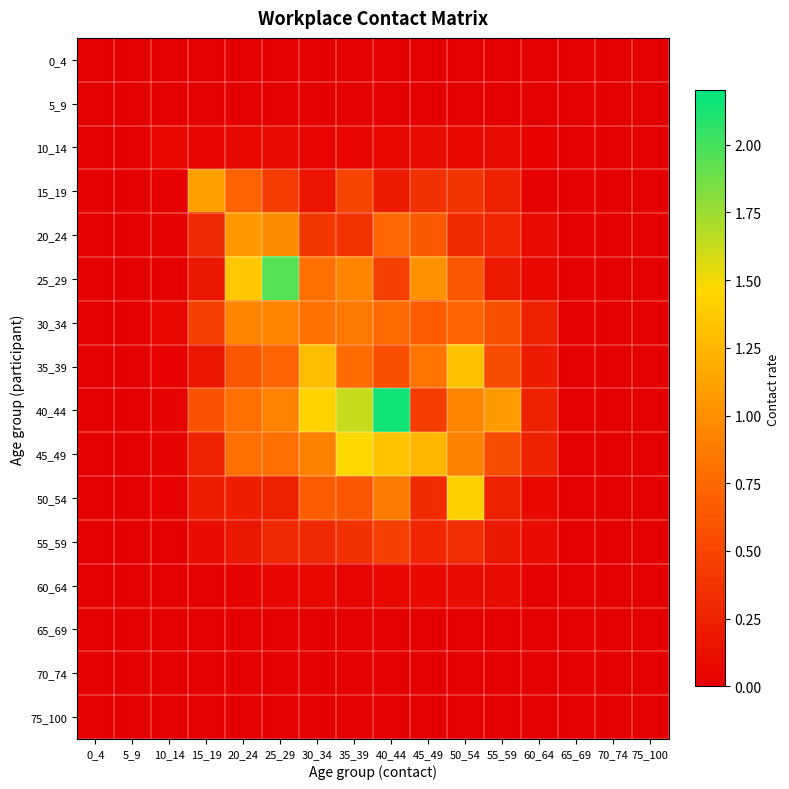

Which series changed the most between 40_44 and 55_59?

40_44